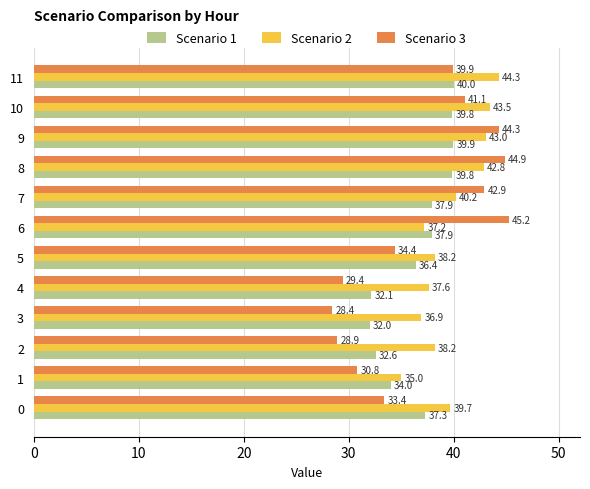

The value of Scenario 3 at 10 is 28.0. True or false?

False